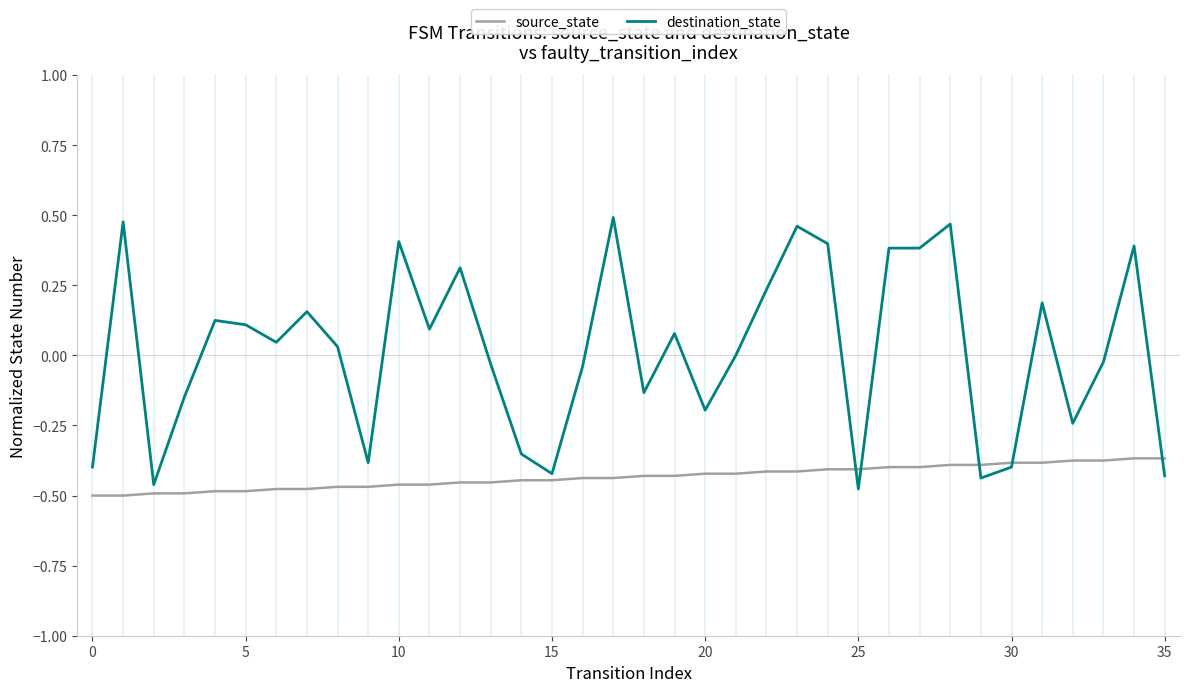

Which series has the widest spread of values?

destination_state